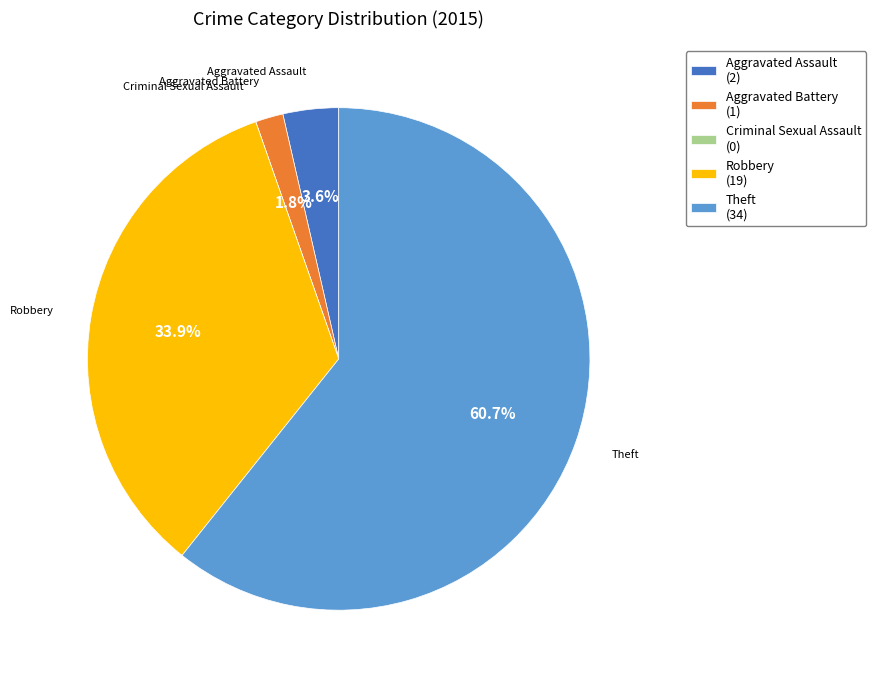

Is there a majority slice in this chart?

Yes